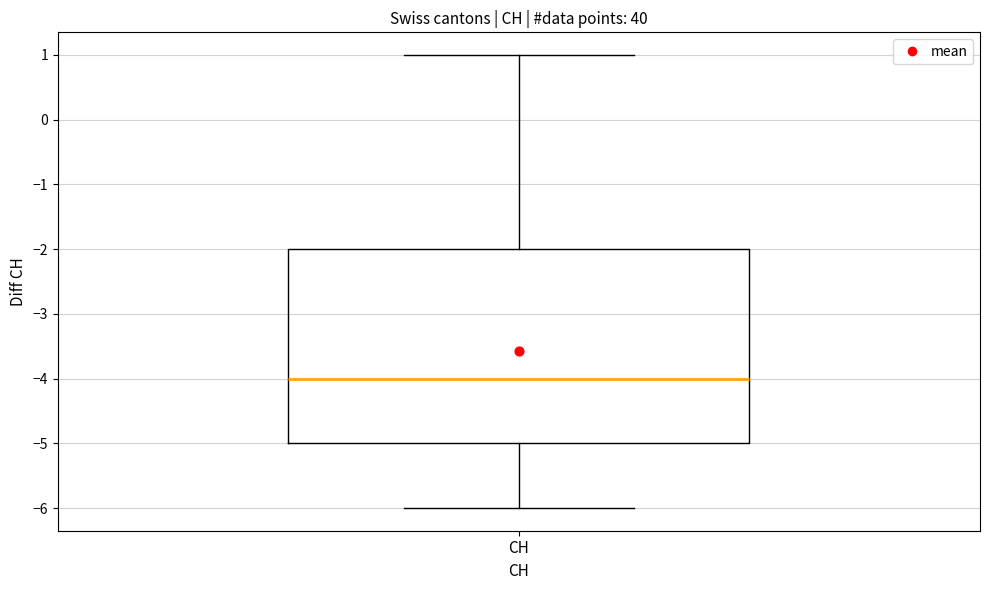

Transcribe this box plot: give where the median line is, the range the box spans, and where the two whiskers end, as read against the y-axis. The values are not printed on the chart, so give them approximately, as read against the axis.

median -4, box -5 to -2, whiskers -6 to 1